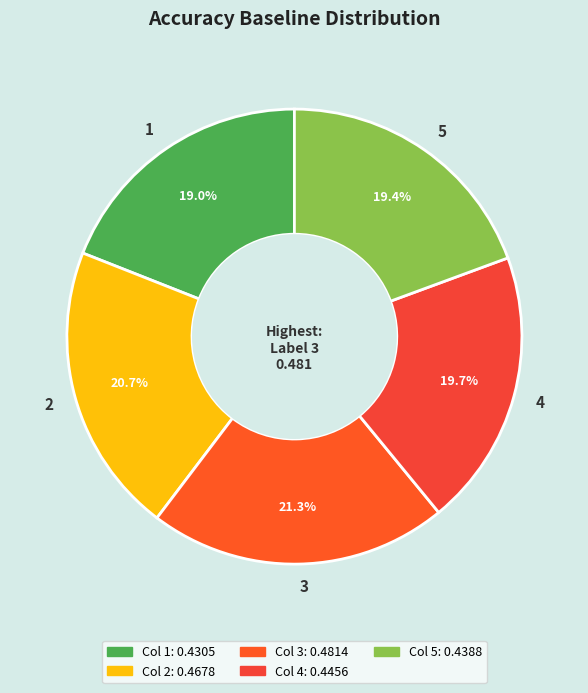

Is the sum of 1 and 4 greater than half?

No